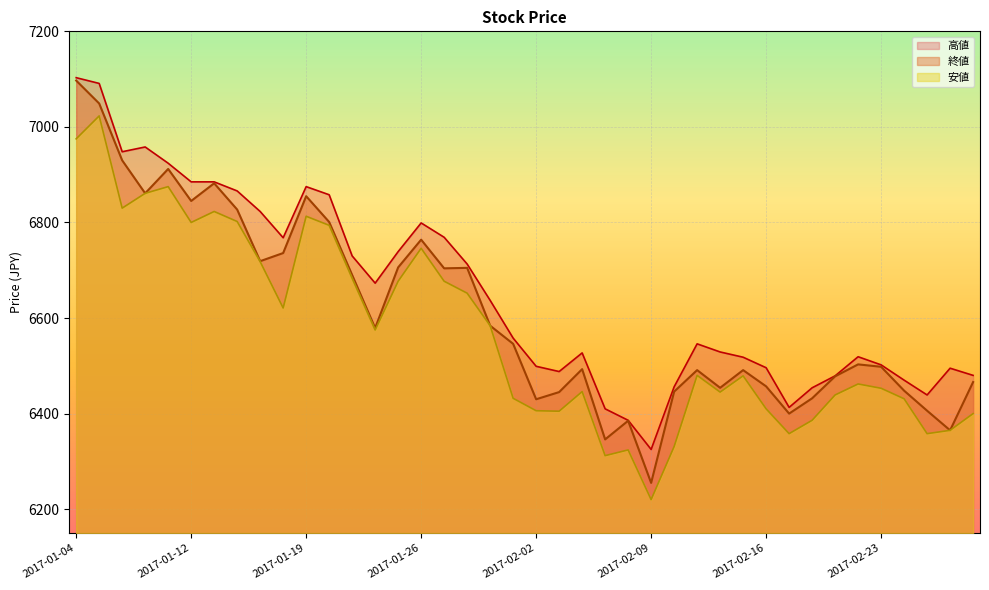

Rank the categories by 高値 value from lowest to highest.

2017-02-09, 2017-02-08, 2017-02-07, 2017-02-17, 2017-02-27, 2017-02-20, 2017-02-10, 2017-02-24, 2017-02-21, 2017-03-01, 2017-02-03, 2017-02-28, 2017-02-16, 2017-02-02, 2017-02-23, 2017-02-15, 2017-02-22, 2017-02-06, 2017-02-14, 2017-02-13, 2017-02-01, 2017-01-31, 2017-01-24, 2017-01-30, 2017-01-23, 2017-01-25, 2017-01-18, 2017-01-27, 2017-01-26, 2017-01-17, 2017-01-20, 2017-01-16, 2017-01-19, 2017-01-12, 2017-01-13, 2017-01-11, 2017-01-06, 2017-01-10, 2017-01-05, 2017-01-04